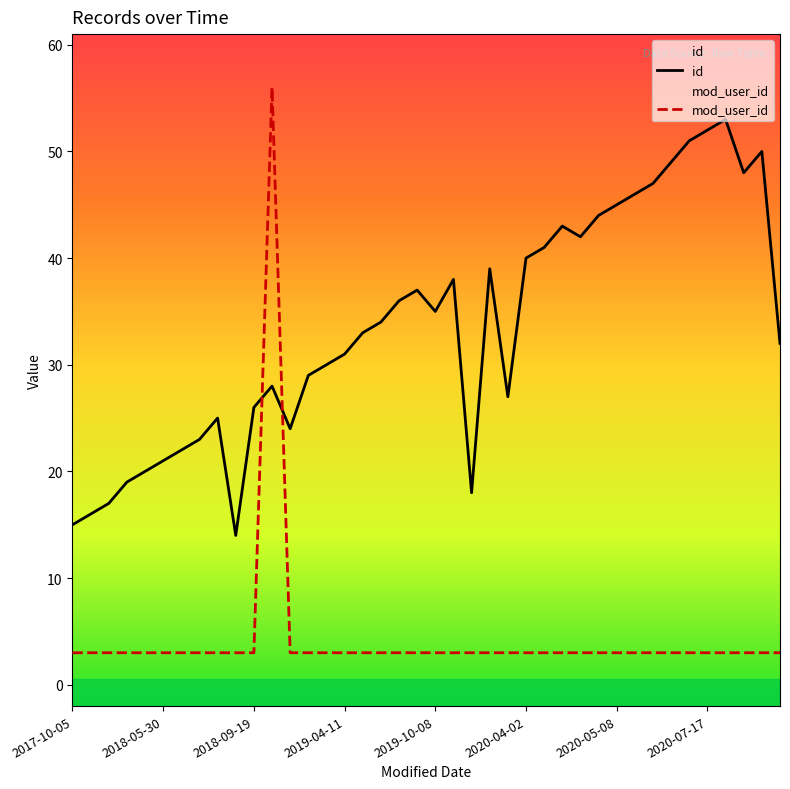

True or false: mod_user_id and id intersect in this chart.

True